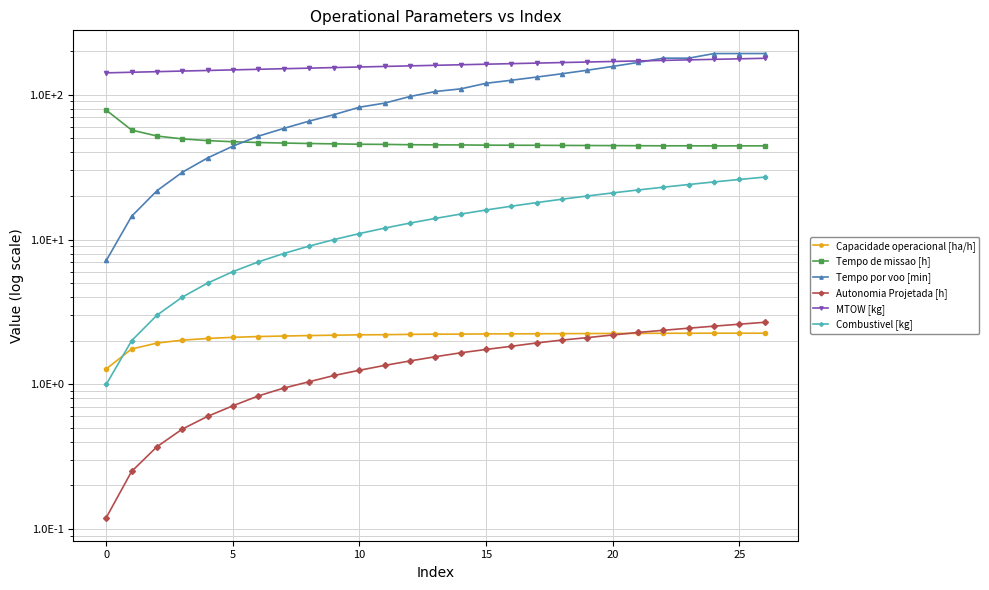

What is the difference between the maximum and minimum values in the Autonomia Projetada [h] series?

2.6